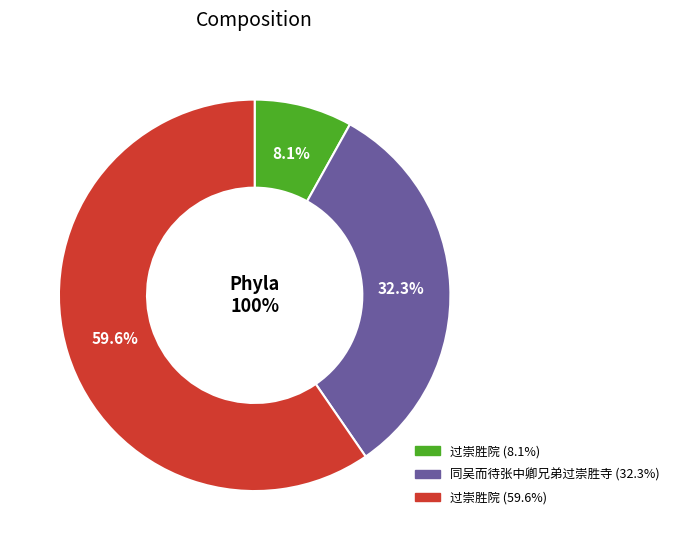

Does any single category account for the majority?

Yes